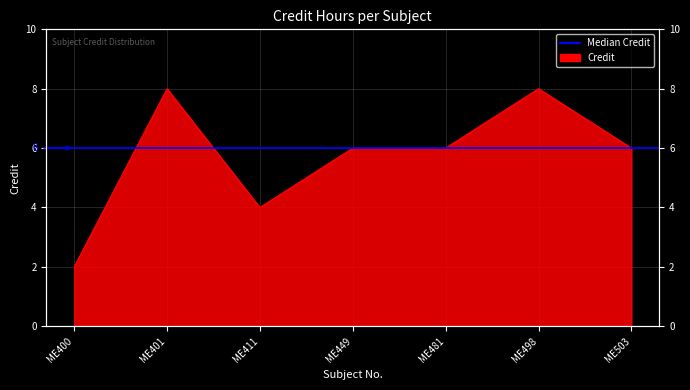

Which label corresponds to the largest value in the chart?

ME401